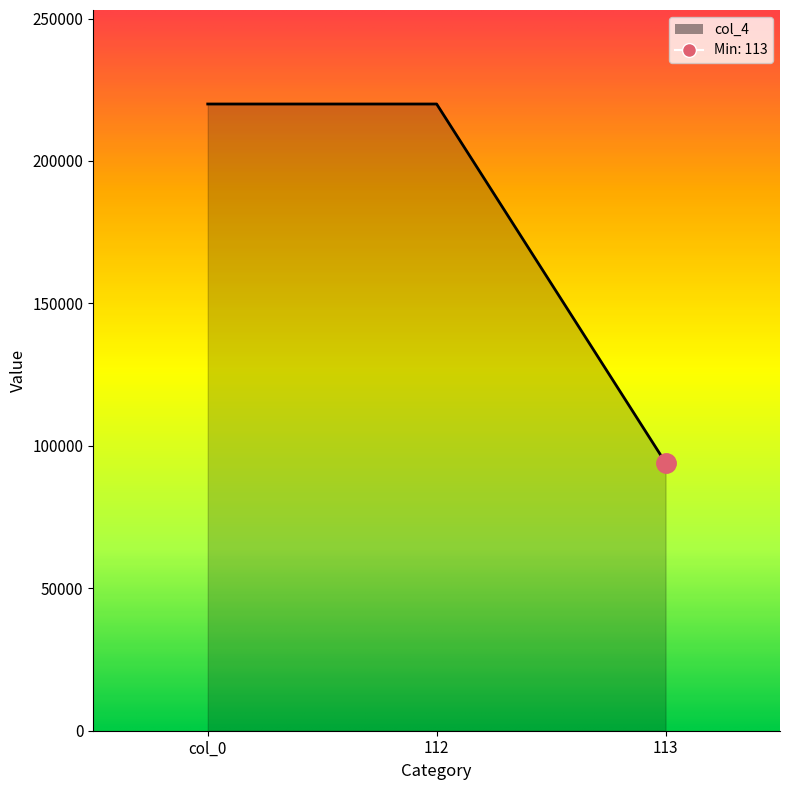

What is the difference between the maximum and minimum values?

125920